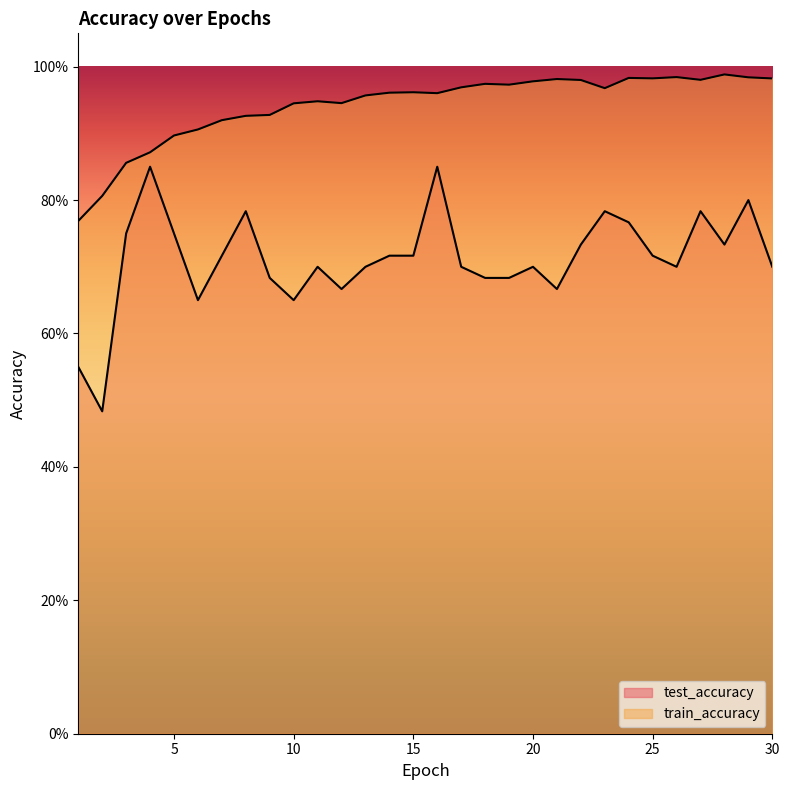

What is the value of the test_accuracy point at the 14th from the left?

0.7